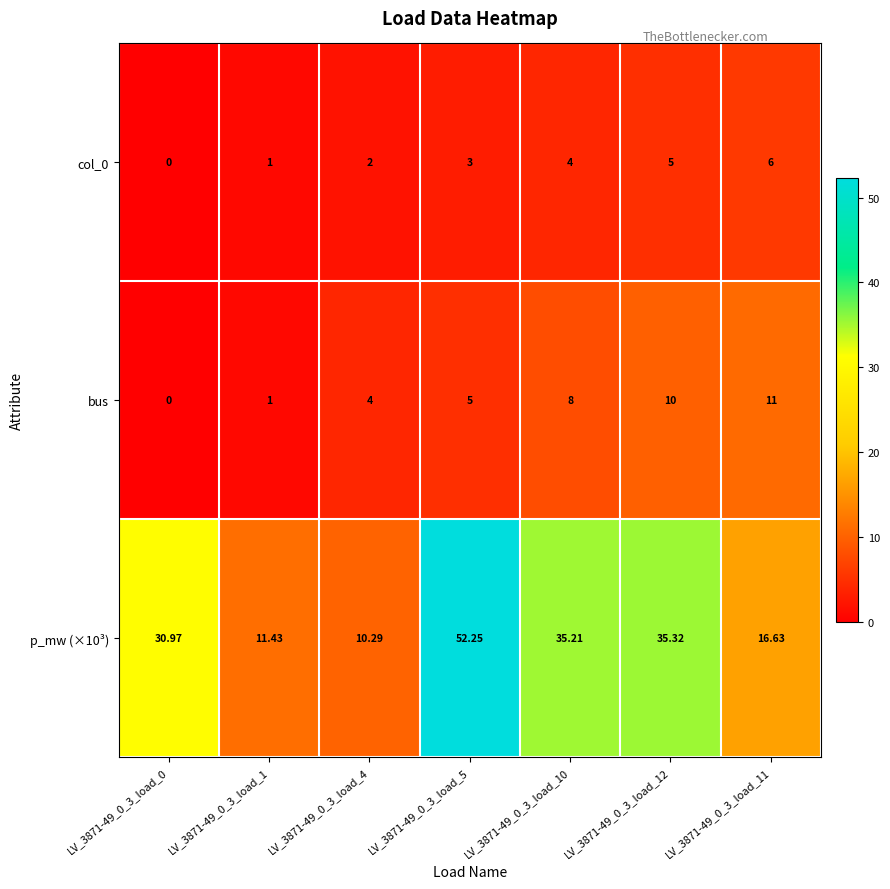

Which series changed the most between LV_3871-49_0_3_load_4 and LV_3871-49_0_3_load_11?

bus